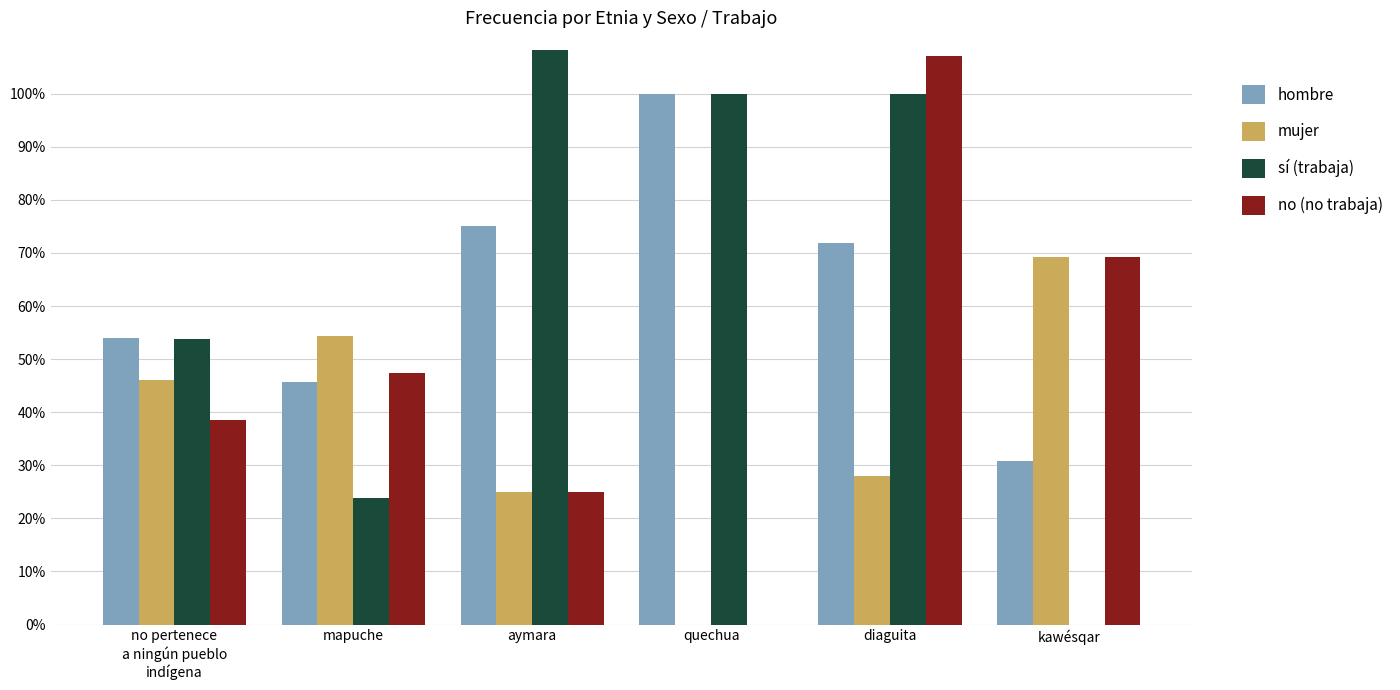

What value does the mujer series have at diaguita?

28.1